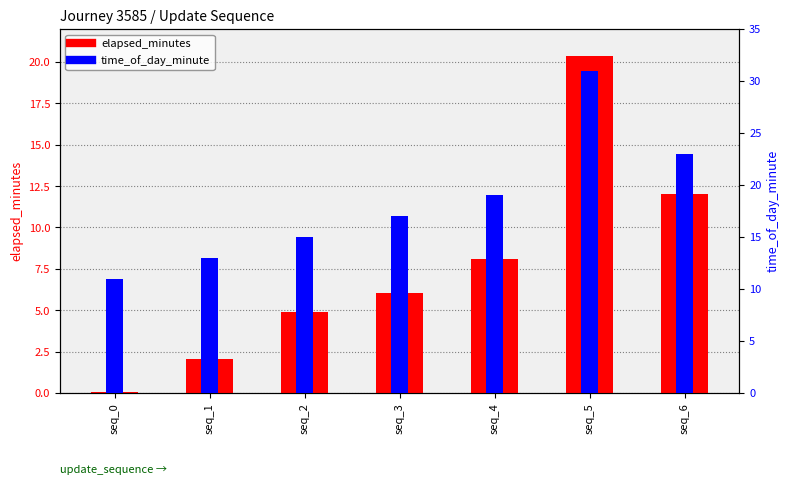

At which label does elapsed_minutes first exceed 6?

seq_3